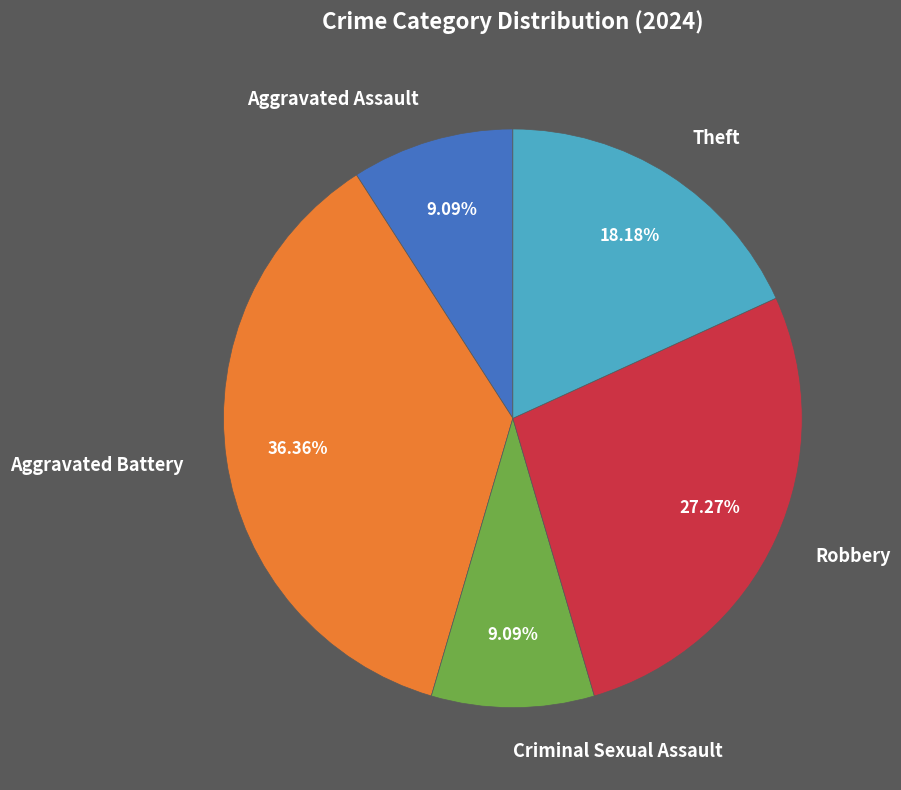

Which category has the biggest portion of the pie?

Aggravated Battery